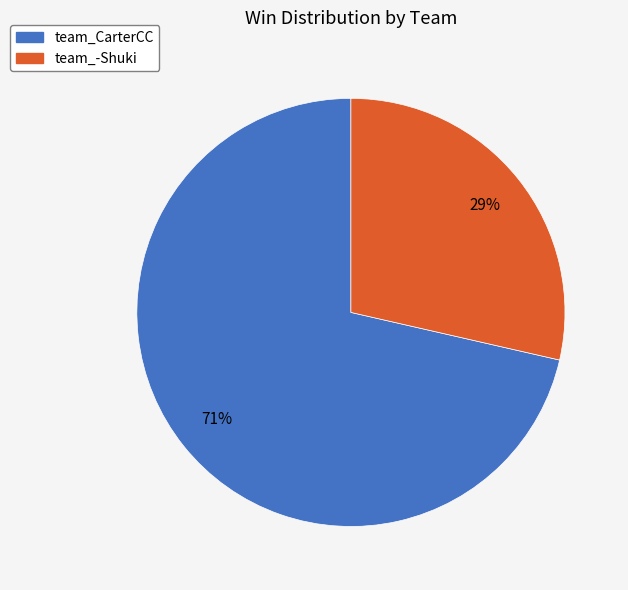

Which has a higher value, team_-Shuki or team_CarterCC?

team_CarterCC